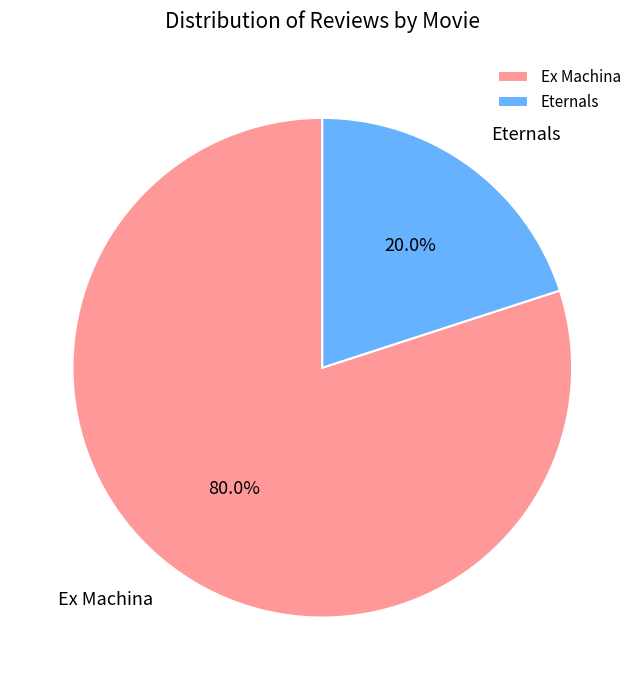

Between Eternals and Ex Machina, which is larger?

Ex Machina